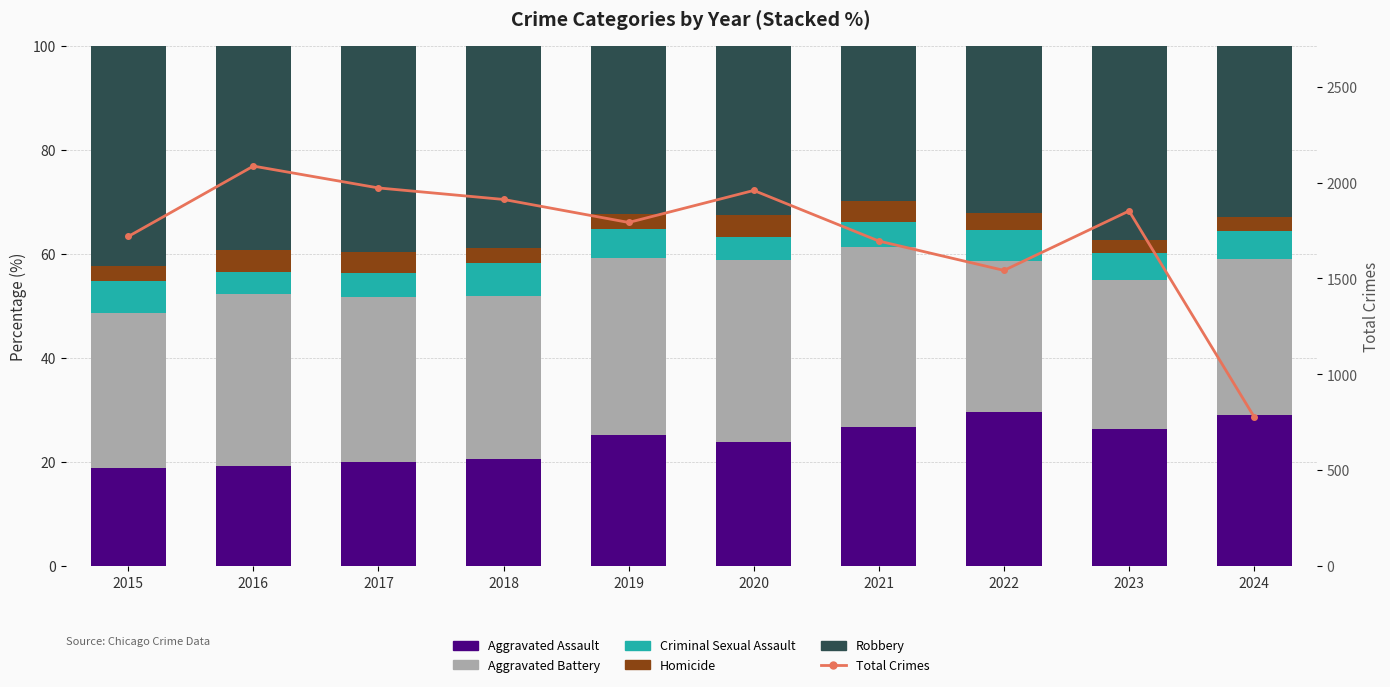

What is the total value across all series at 2015?

1819.0